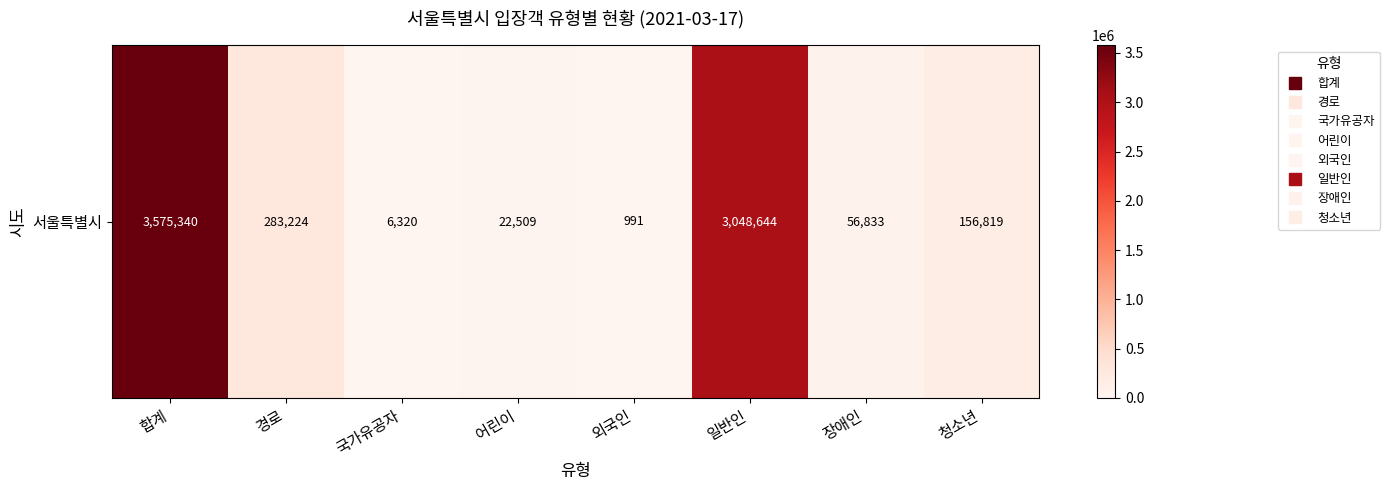

What is the difference between the maximum and minimum values?

3574349